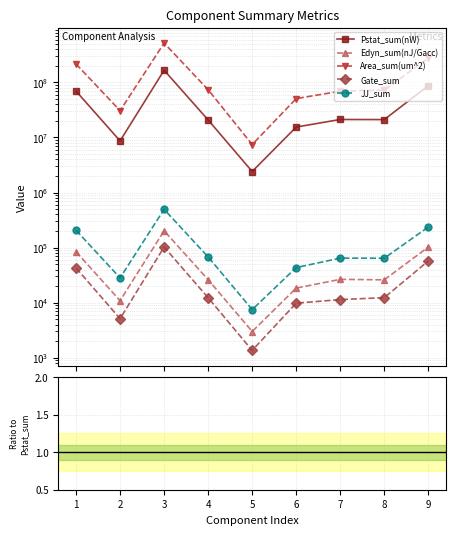

True or false: Gate_sum has a value of 0.0 at 9.

False